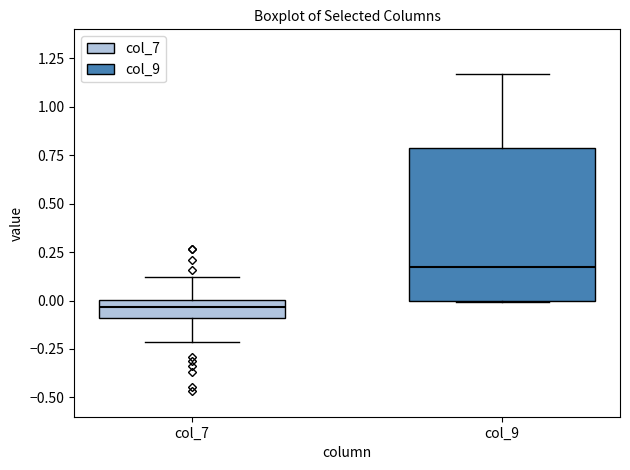

Reading left to right, read every box against the y-axis: the position of its median line, the range the box covers, and the ends of its whiskers. The values are not printed on the chart, so give them approximately, as read against the axis.

col_7: median -0.05, box -0.10 to 0.00, whiskers -0.20 to 0.10
col_9: median 0.15, box 0.00 to 0.80, whiskers 0.00 to 1.15